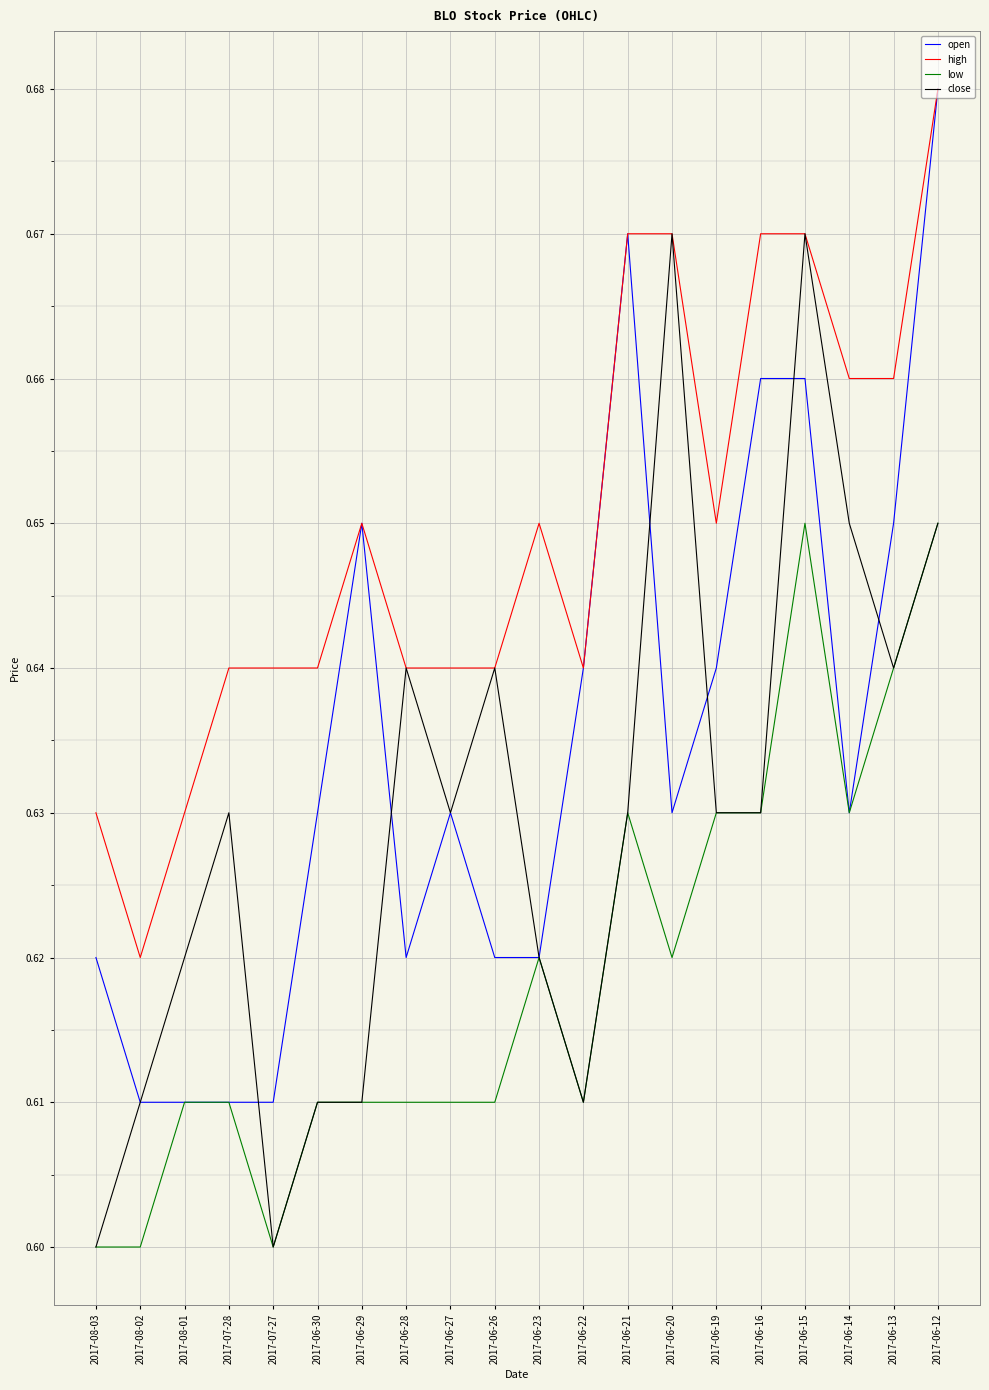

Rank the series by their average value, from lowest to highest.

low, close, open, high